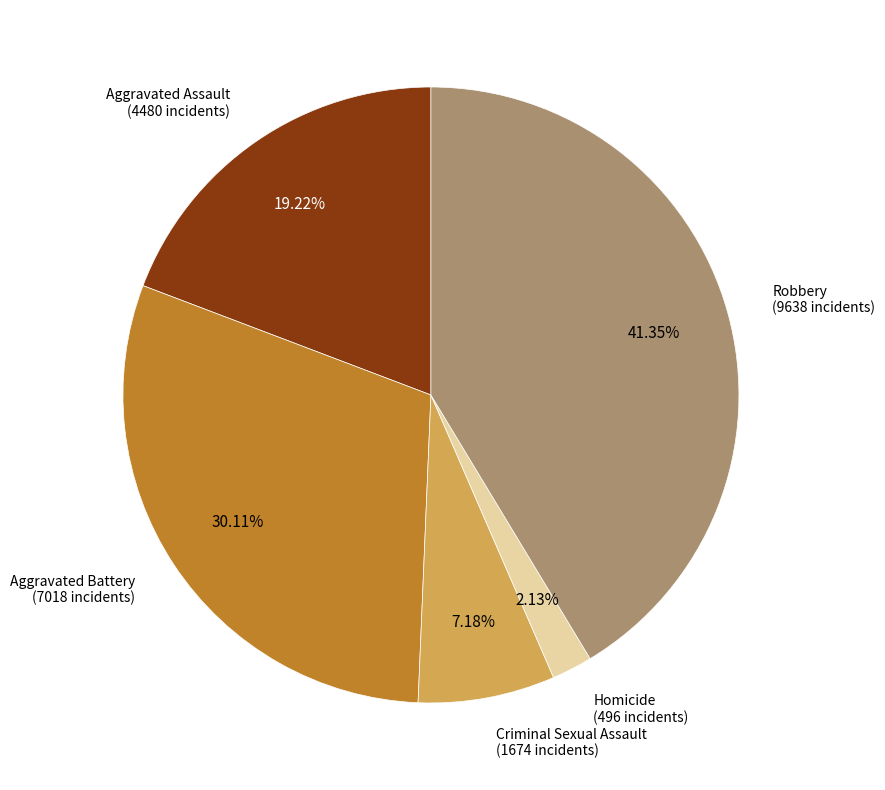

Does any single category account for the majority?

No